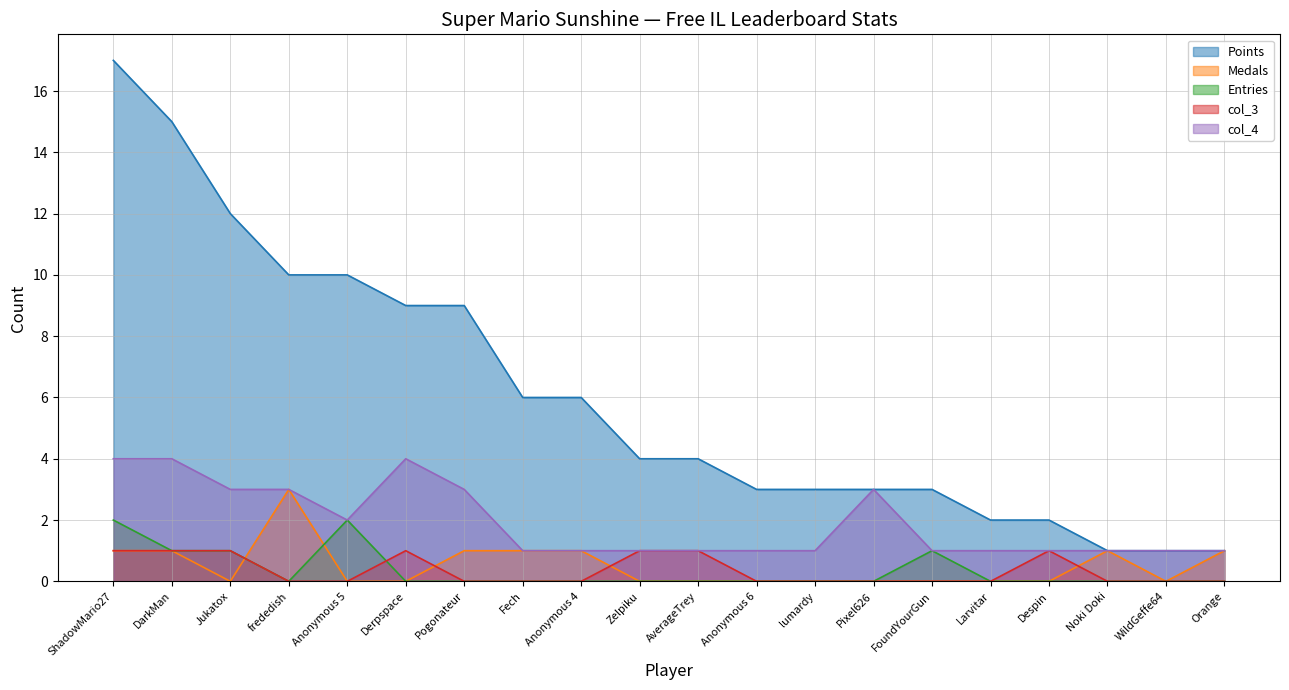

Reading left to right, what are all the values shown in this chart?

Points: 17	15	12	10	10	9	9	6	6	4	4	3	3	3	3	2	2	1	1	1
Medals: 1	1	0	3	0	0	1	1	1	0	0	0	0	0	0	0	0	1	0	1
Entries: 2	1	1	0	2	0	0	0	0	0	0	0	0	0	1	0	0	0	0	0
col_3: 1	1	1	0	0	1	0	0	0	1	1	0	0	0	0	0	1	0	0	0
col_4: 4	4	3	3	2	4	3	1	1	1	1	1	1	3	1	1	1	1	1	1